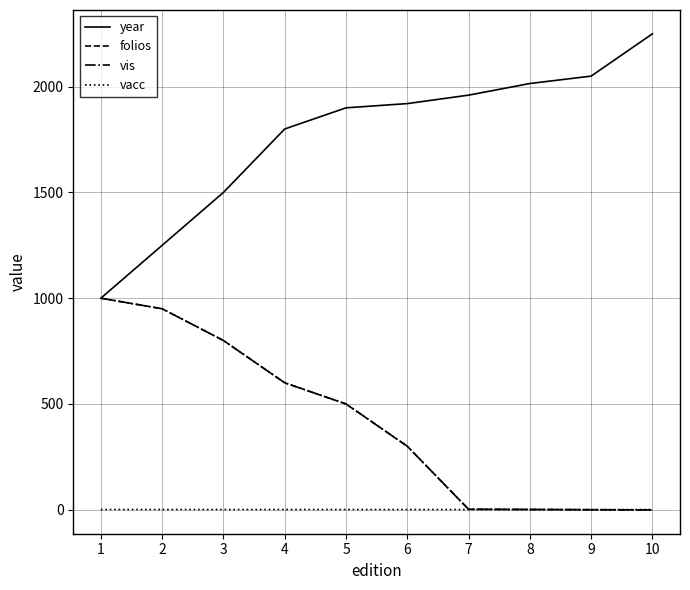

What is the maximum value for vacc?

1